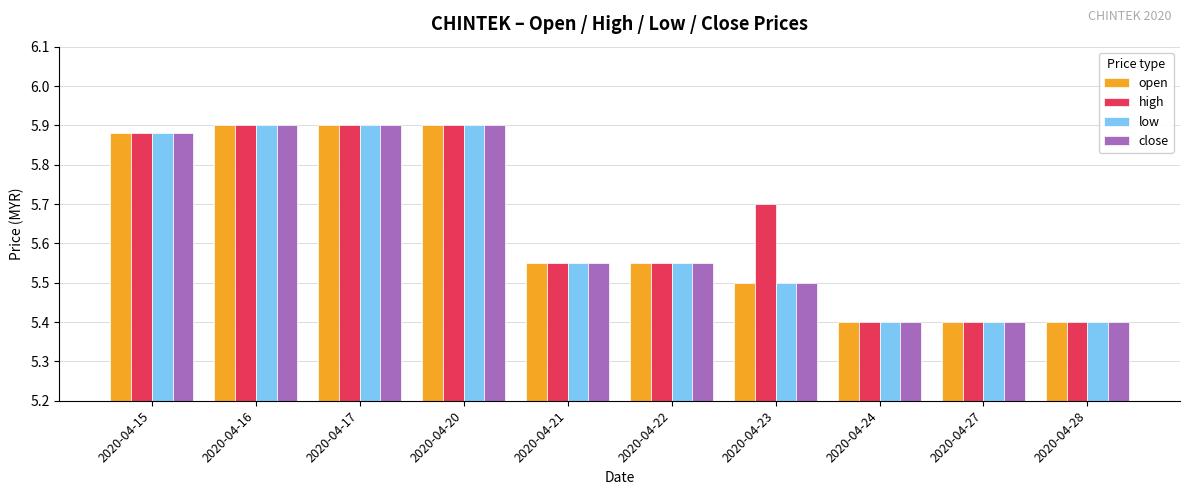

Is it true that close equals 5.9 at 2020-04-15?

True